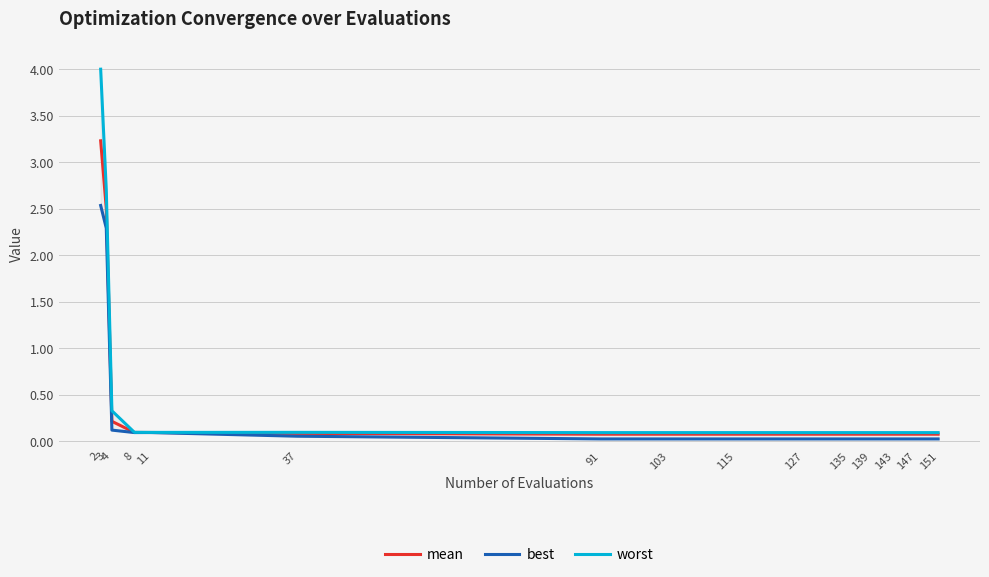

The worst series shows 0.1 at 115. True or false?

True